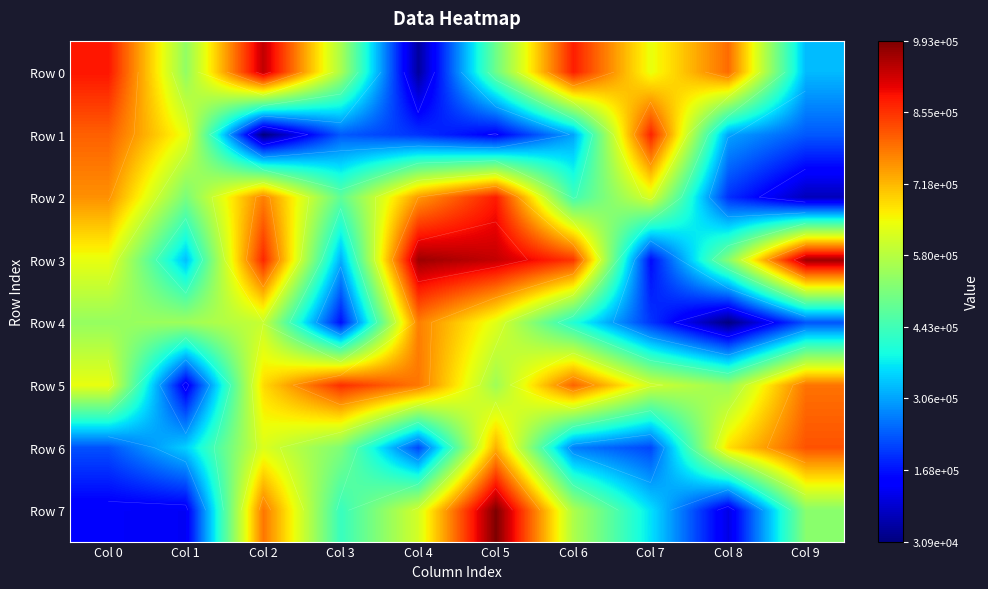

Which series has the largest range (max minus min)?

Row 0